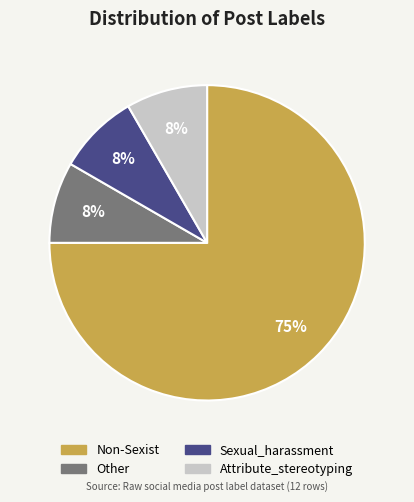

What is the majority slice?

Non-Sexist